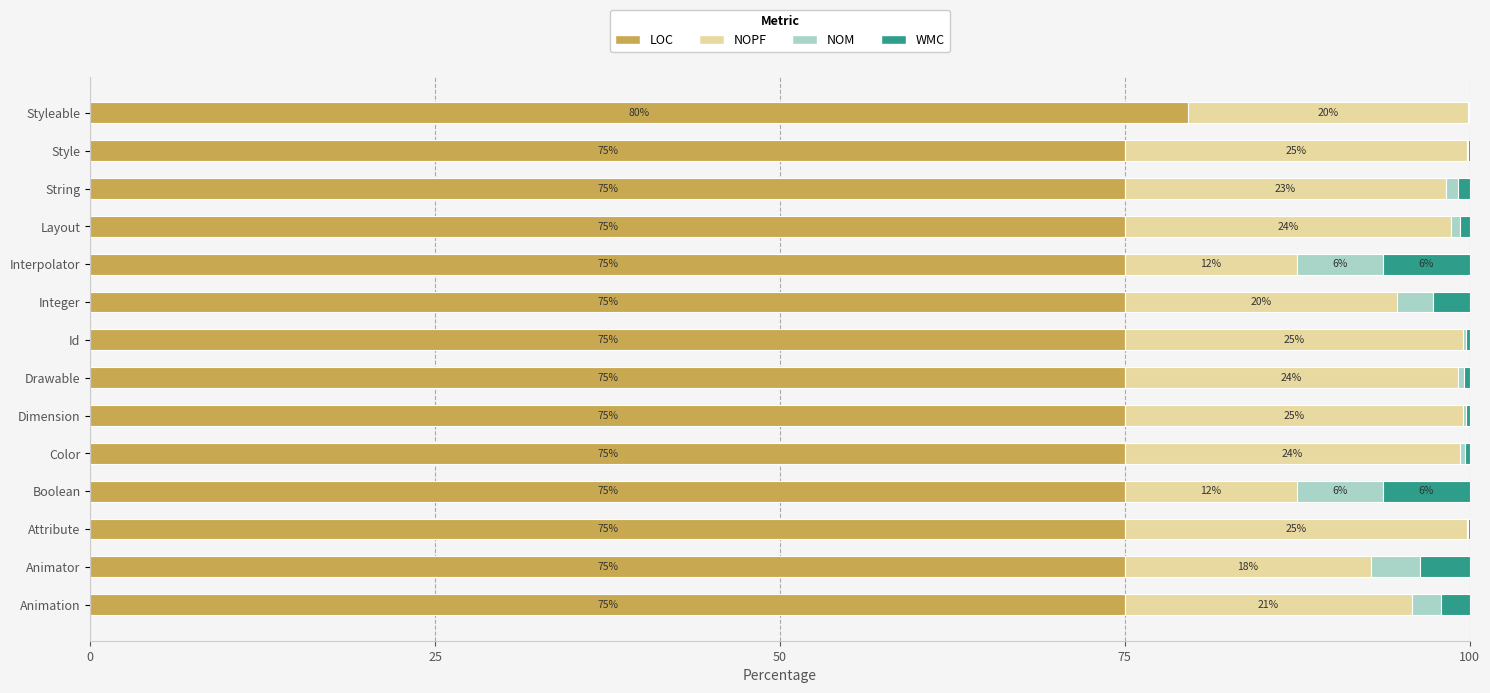

What are all the series names shown in the legend?

LOC, NOPF, NOM, WMC